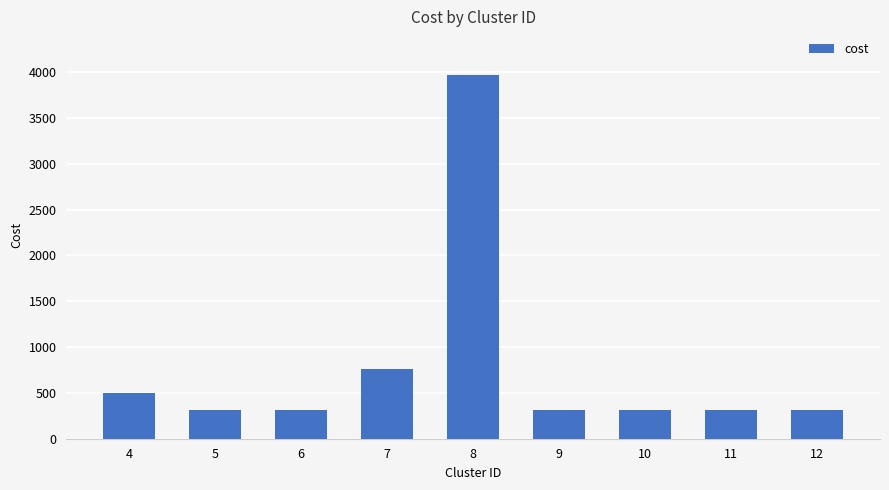

What is the smallest value displayed?

310.4